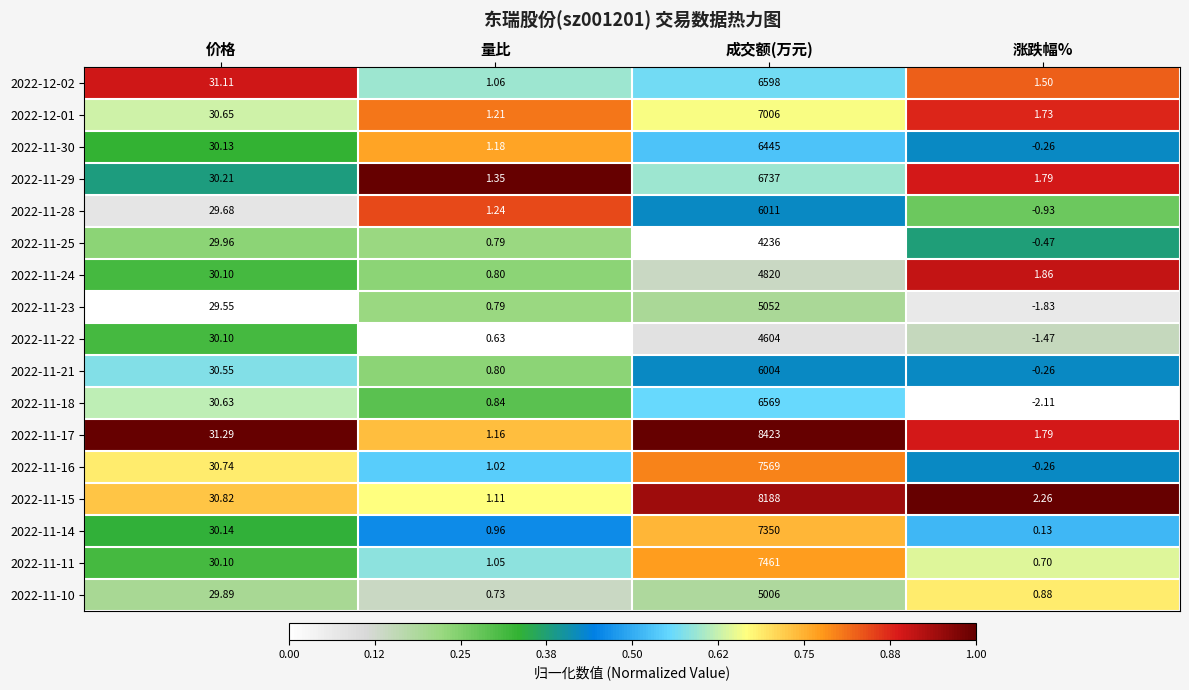

At how many categories does at least one series exceed 0?

4